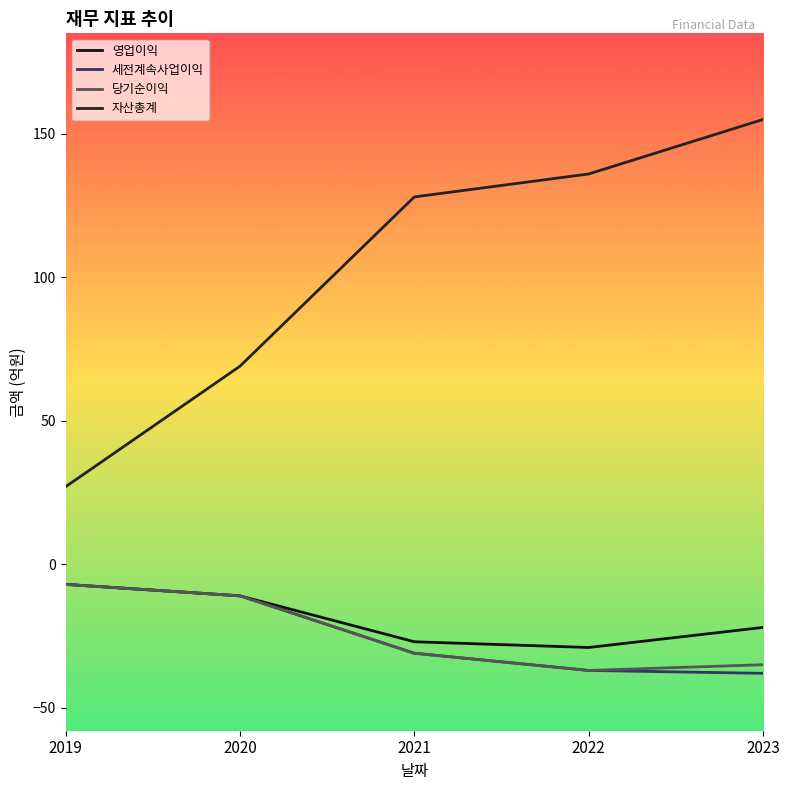

At which label is 영업이익 closest to -18?

2023